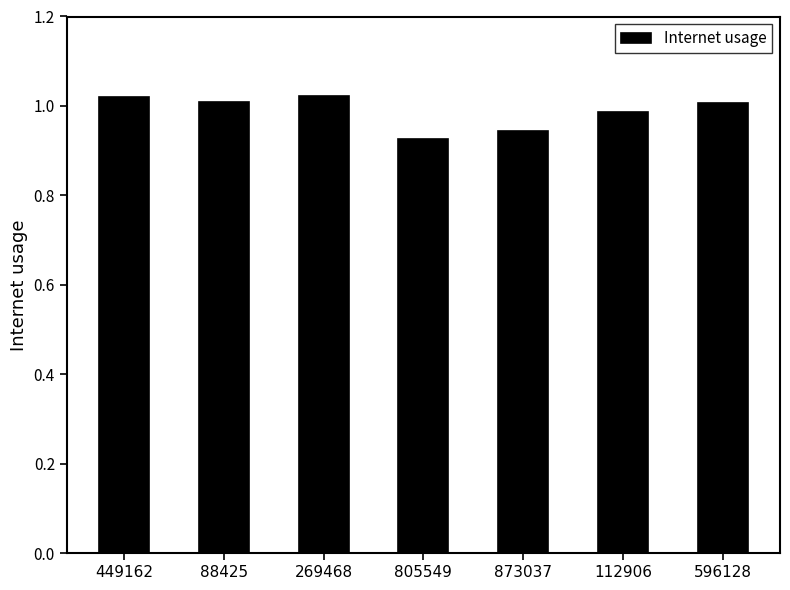

The value at 88425 is 1.5. True or false?

False